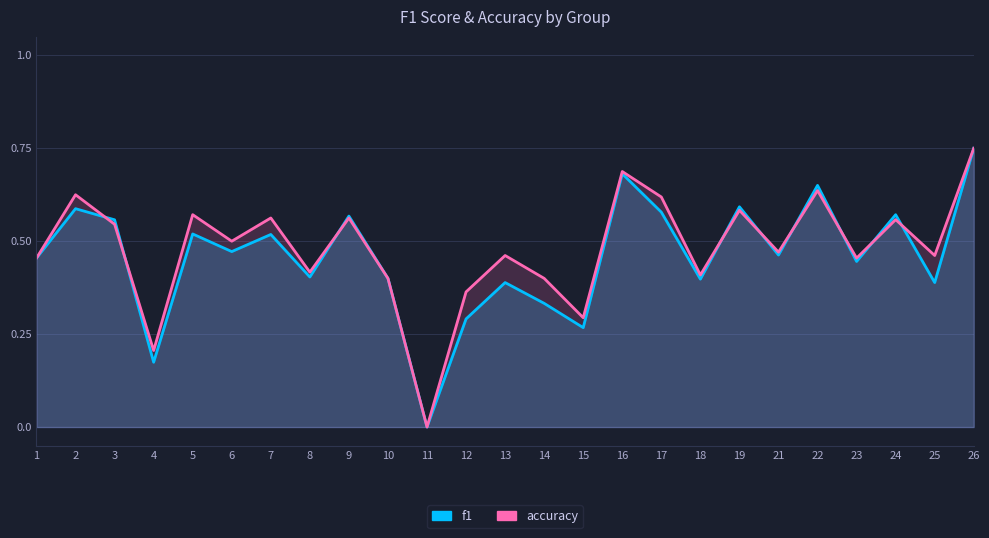

How many intersections are there between f1 and accuracy?

9